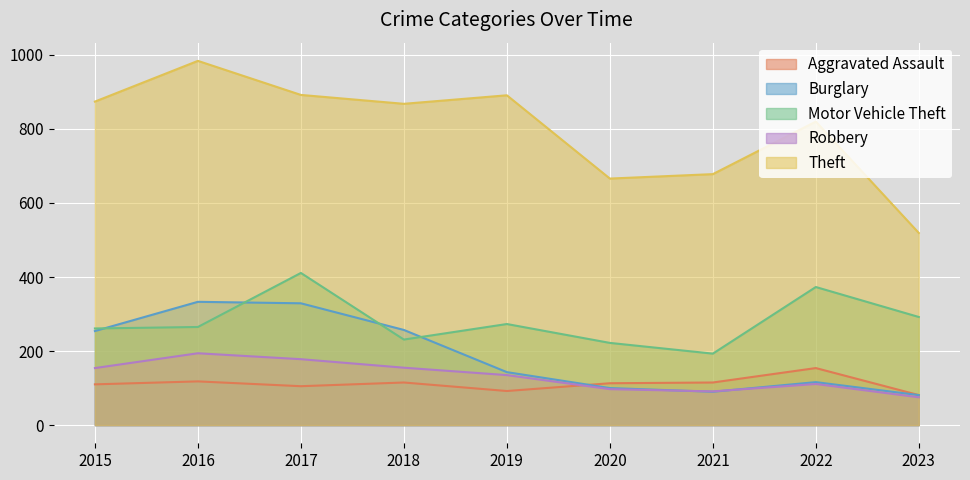

In Aggravated Assault, how many points are lower than both neighbors (excluding endpoints)?

2